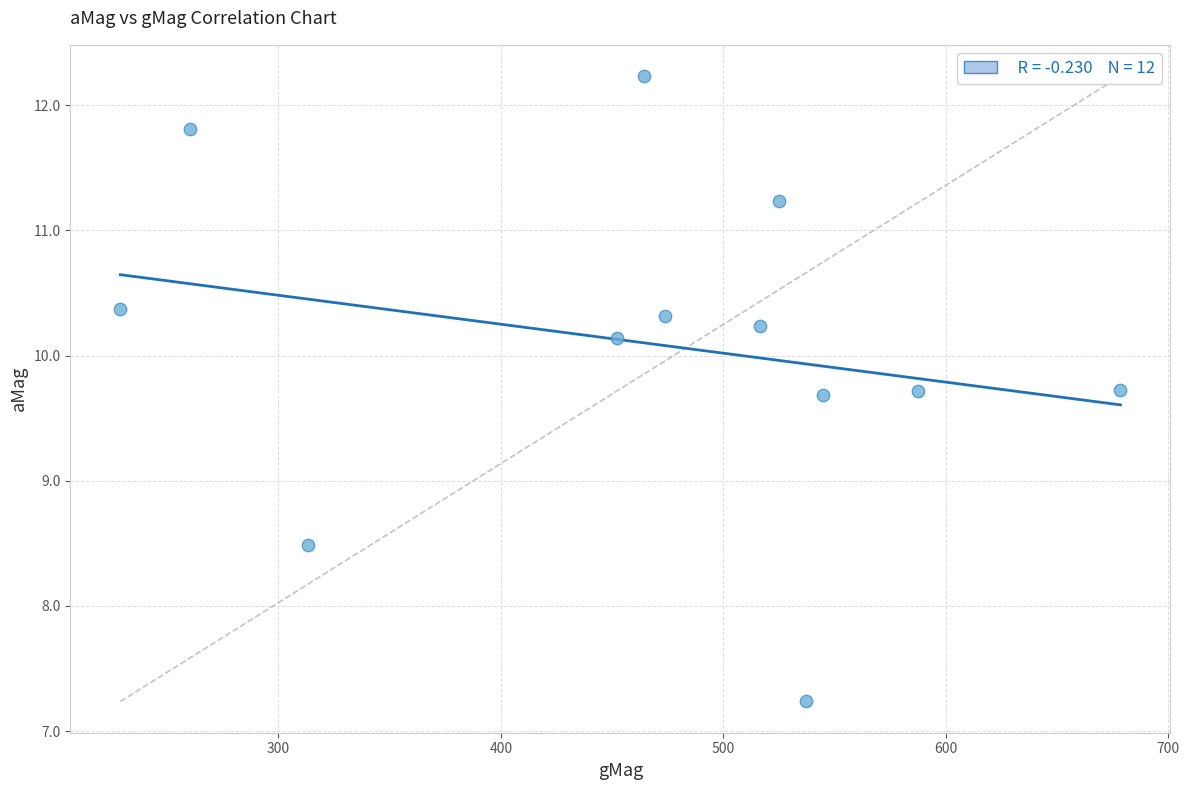

What is the range of X values (max minus min)?

449.7